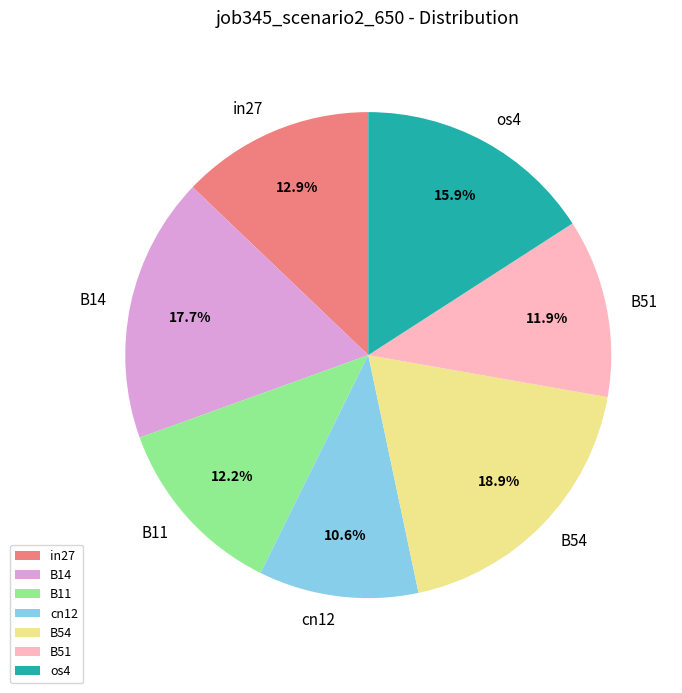

To the nearest percent, what is the combined percentage of B51 and os4?

28%